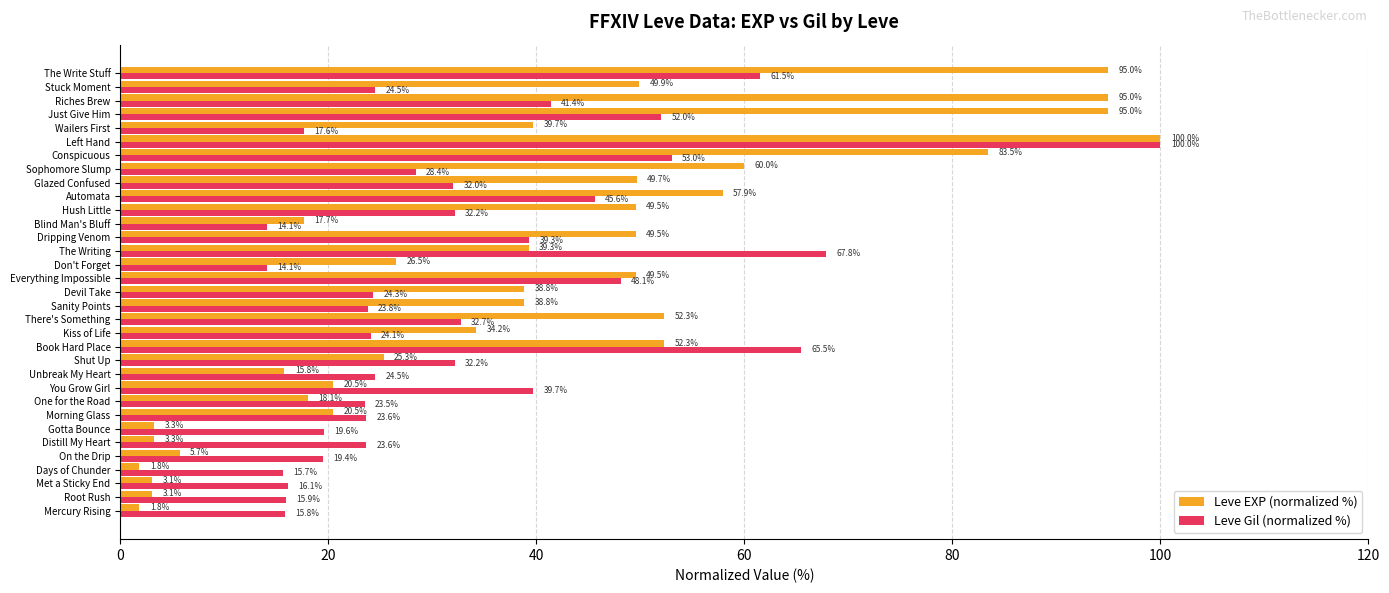

True or false: Leve Gil (normalized %) has a value of 41.4 at Riches Brew.

True